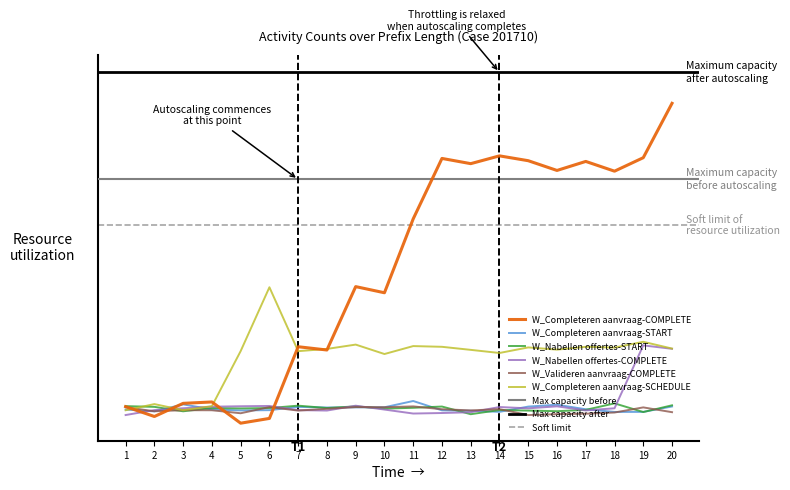

What is the sum of all W_Completeren aanvraag-COMPLETE values?

45.9